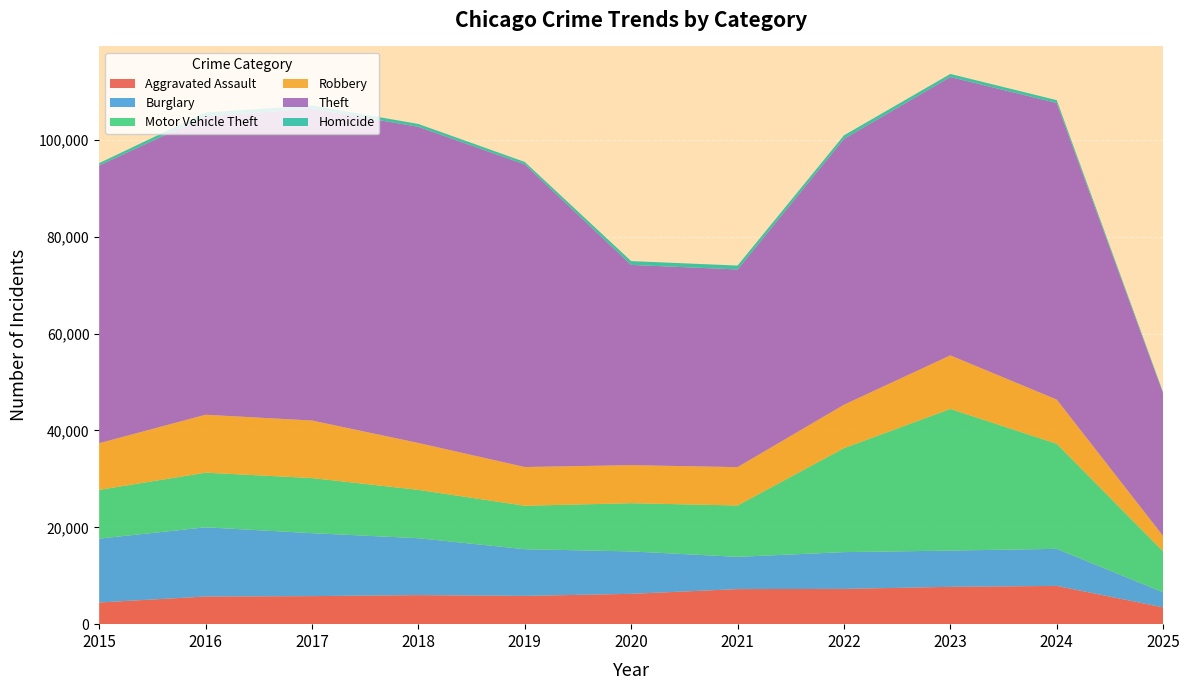

Reading left to right, what are all the values shown in this chart?

Aggravated Assault: 2015=4480	2016=5713	2017=5793	2018=6002	2019=5841	2020=6265	2021=7242	2022=7281	2023=7712	2024=7903	2025=3472
Burglary: 2015=13184	2016=14289	2017=13001	2018=11747	2019=9638	2020=8758	2021=6661	2022=7594	2023=7485	2024=7651	2025=3117
Motor Vehicle Theft: 2015=10068	2016=11285	2017=11380	2018=9985	2019=8978	2020=9960	2021=10604	2022=21472	2023=29254	2024=21702	2025=8442
Robbery: 2015=9638	2016=11960	2017=11881	2018=9681	2019=7995	2020=7855	2021=7920	2022=8964	2023=11052	2024=9119	2025=3169
Theft: 2015=57352	2016=61624	2017=64386	2018=65290	2019=62499	2020=41350	2021=40820	2022=54899	2023=57486	2024=61248	2025=29460
Homicide: 2015=496	2016=786	2017=672	2018=588	2019=499	2020=787	2021=806	2022=728	2023=632	2024=587	2025=216